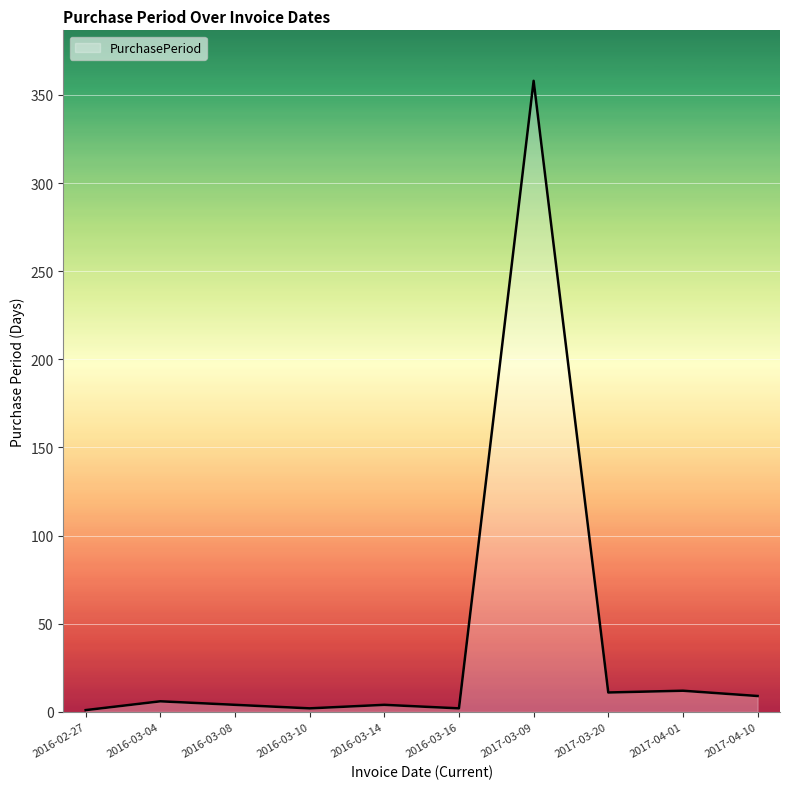

Which label corresponds to the largest value in the chart?

2017-03-09